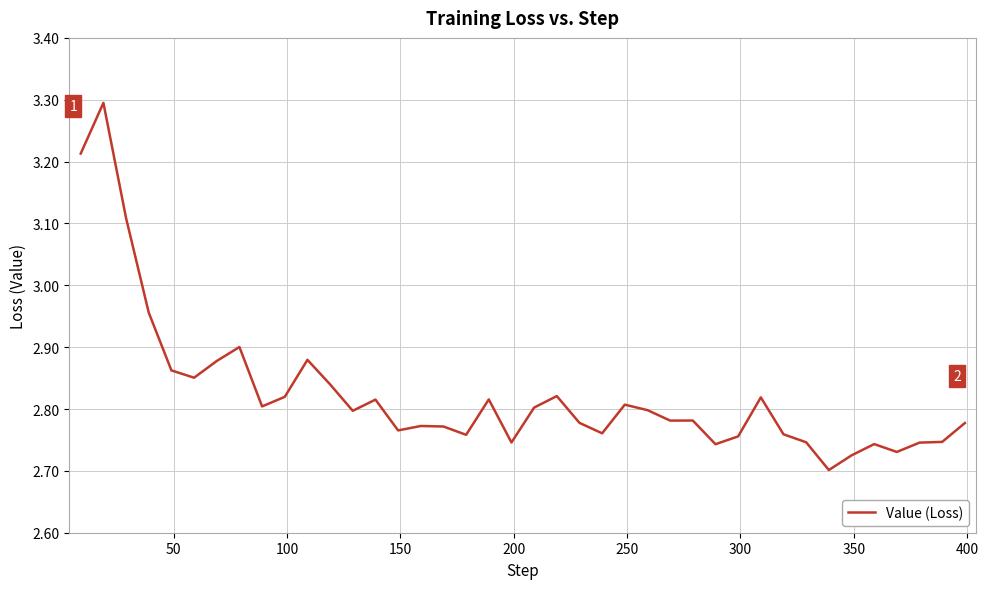

What is the greatest value displayed?

3.3